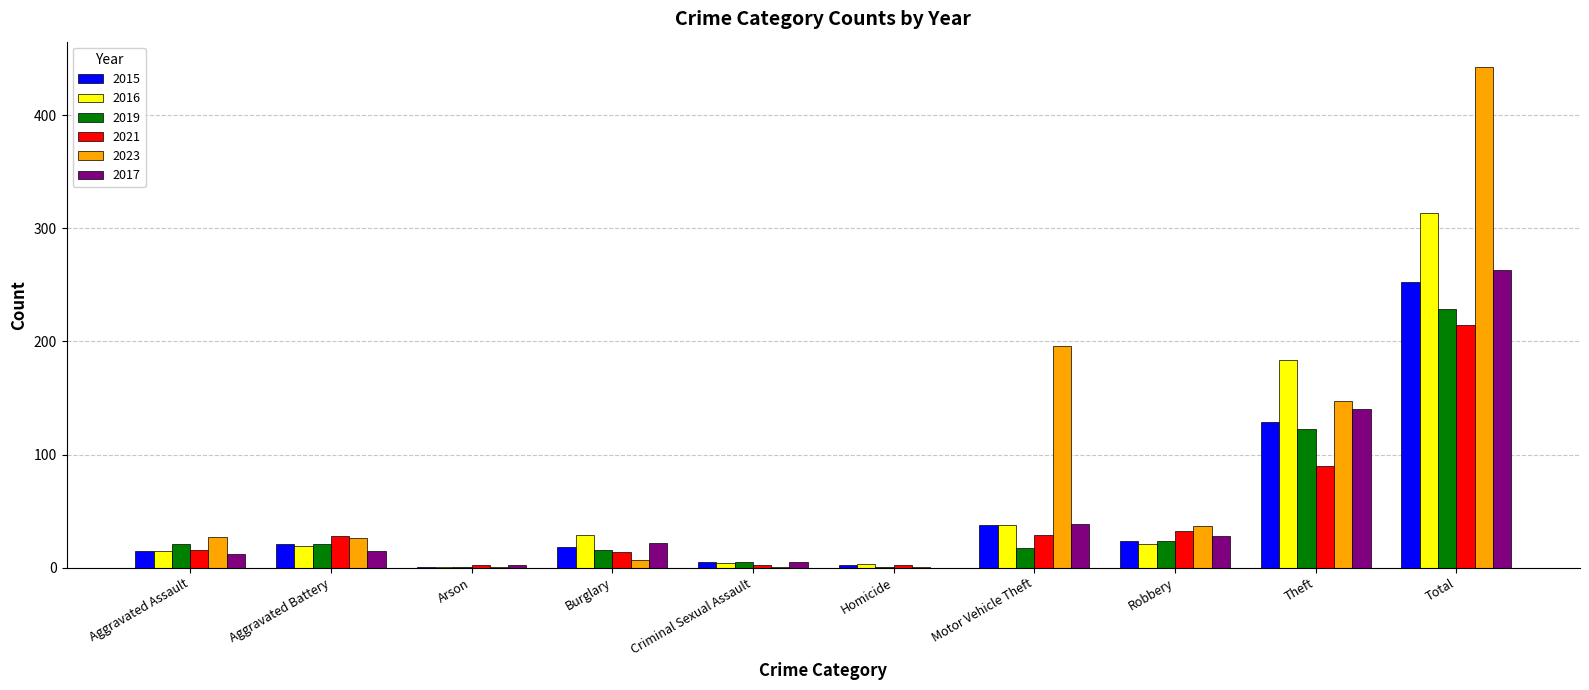

The value of 2016 at Motor Vehicle Theft is 38. True or false?

True